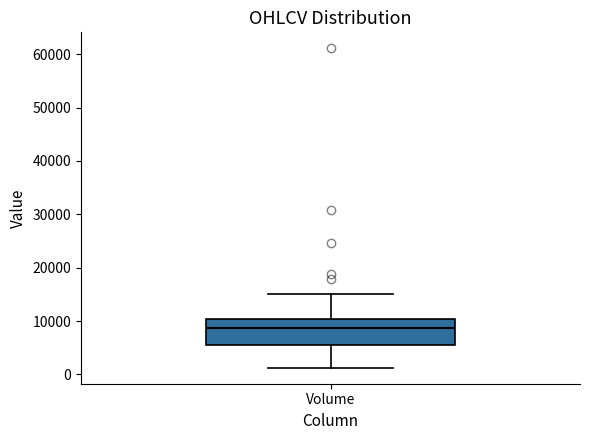

Where does the median line of the box for Volume sit on the y-axis? The values are not printed on the chart, so give them approximately, as read against the axis.

9000